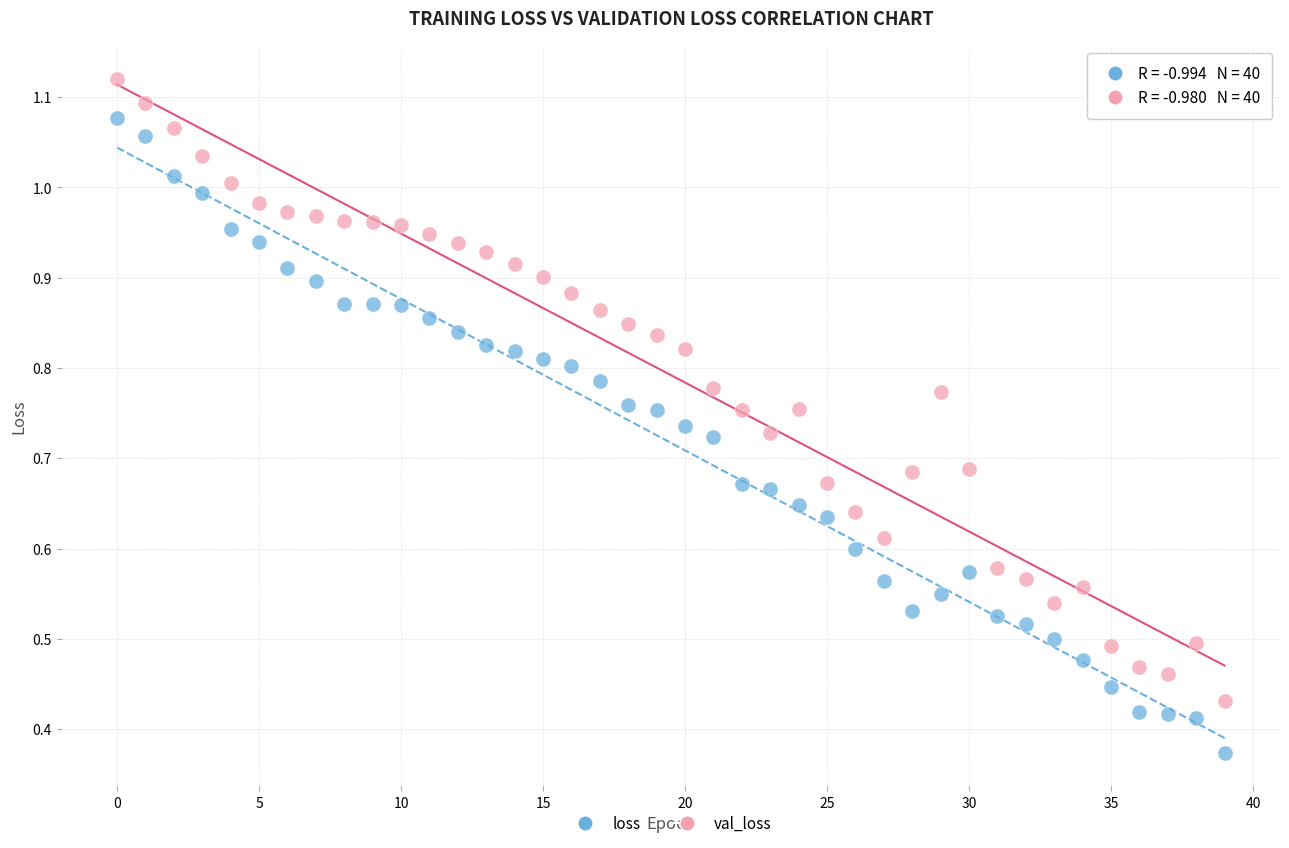

Which series has the widest spread of Y values?

loss